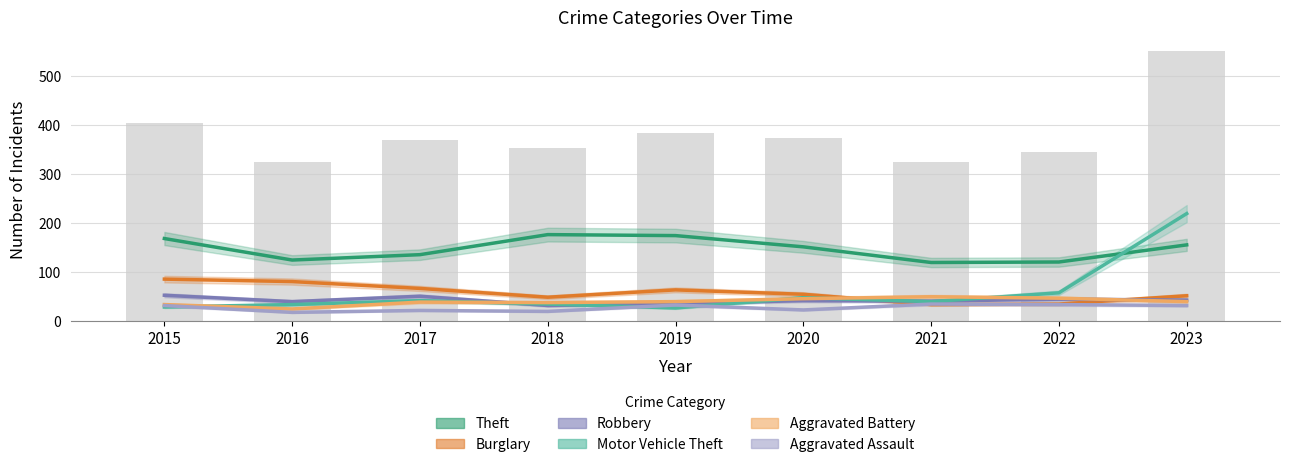

How many data points in Aggravated Assault are above 31?

3